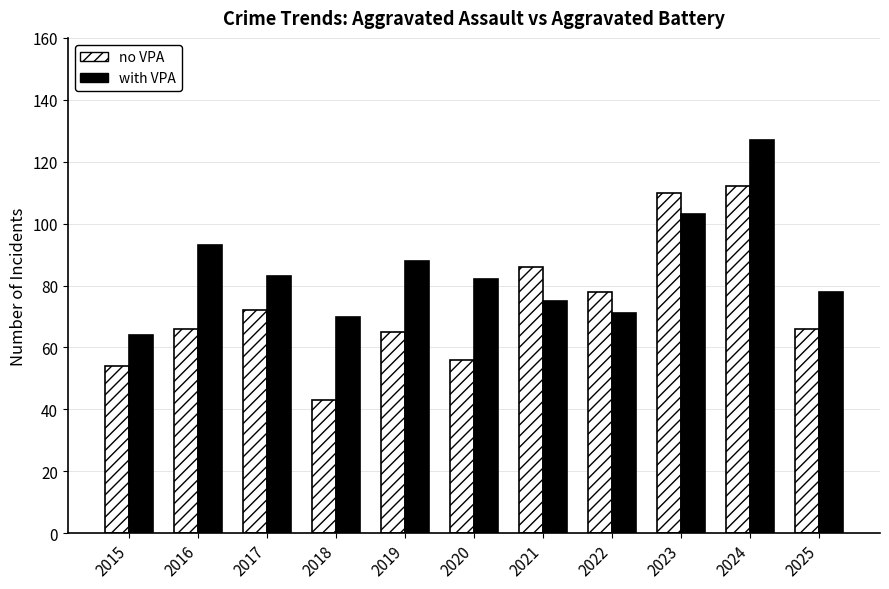

True or false: no VPA has a value of 91 at 2015.

False